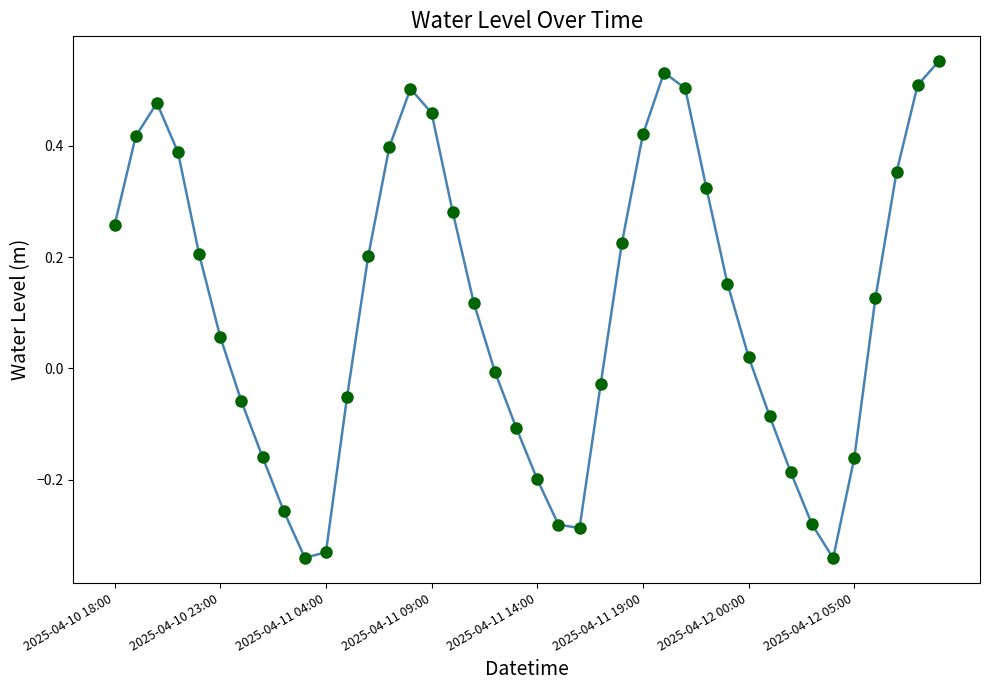

Does the chart have visible grid lines?

No